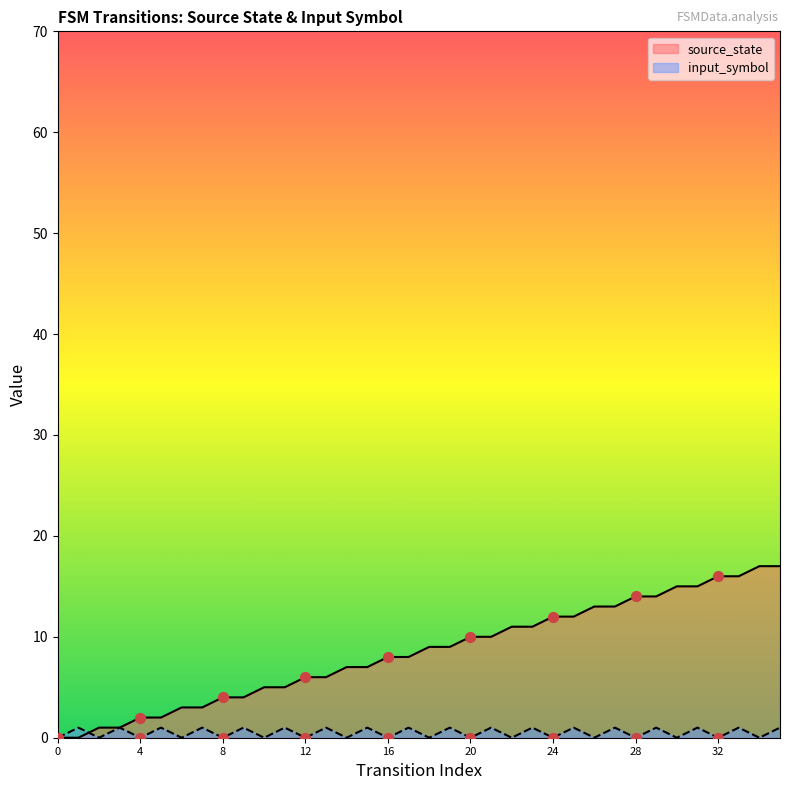

Which series has the largest Y range (max minus min)?

source_state